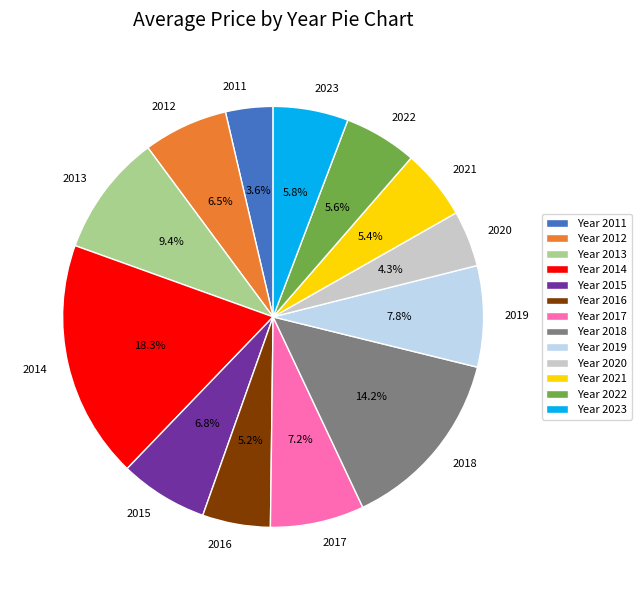

Do 2021 and 2015 together represent more than half of the pie?

No